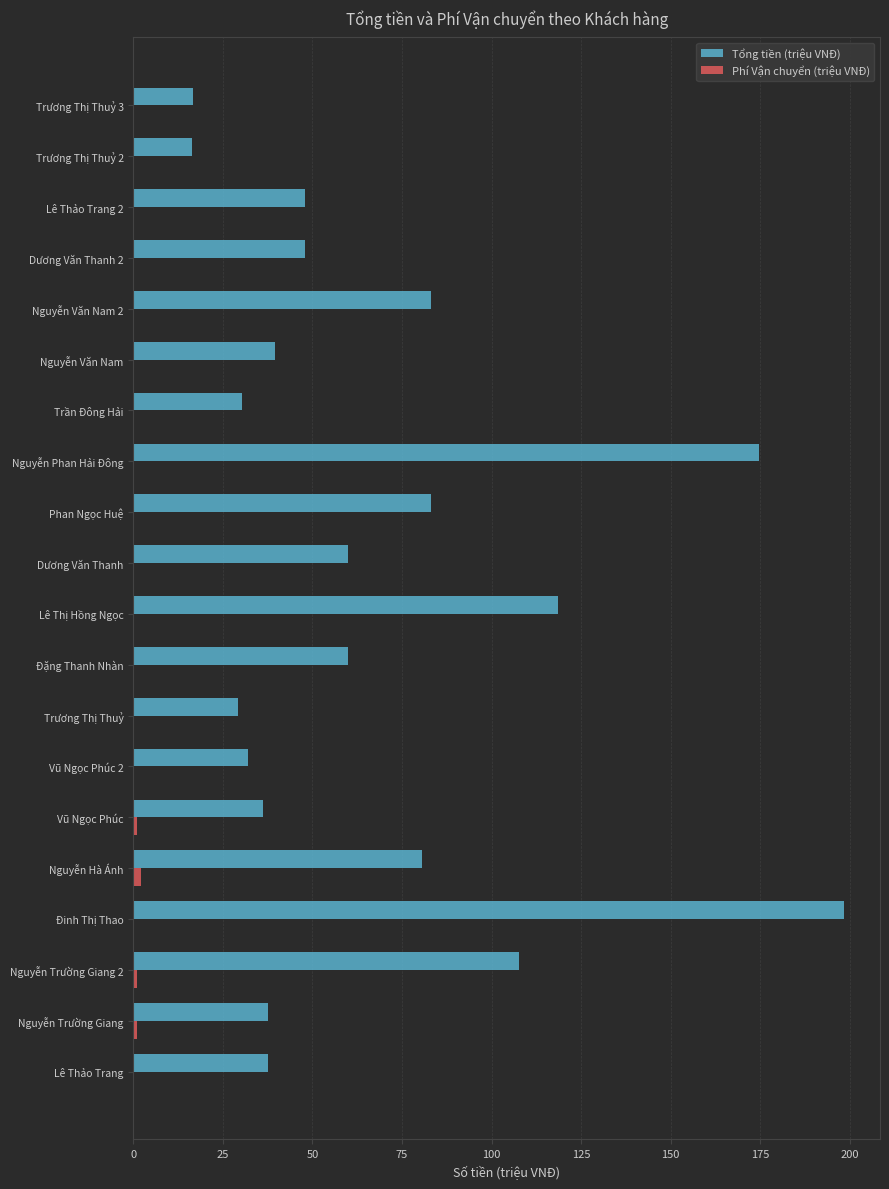

What is the total value across all series at Lê Thảo Trang?

37.5